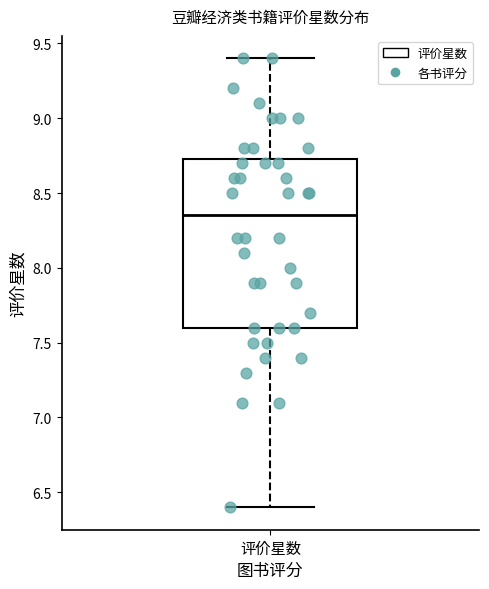

Read this box plot against the y-axis: the position of the median line, the range covered by the box, and the ends of both whiskers. The values are not printed on the chart, so give them approximately, as read against the axis.

median 8.35, box 7.60 to 8.75, whiskers 6.40 to 9.40